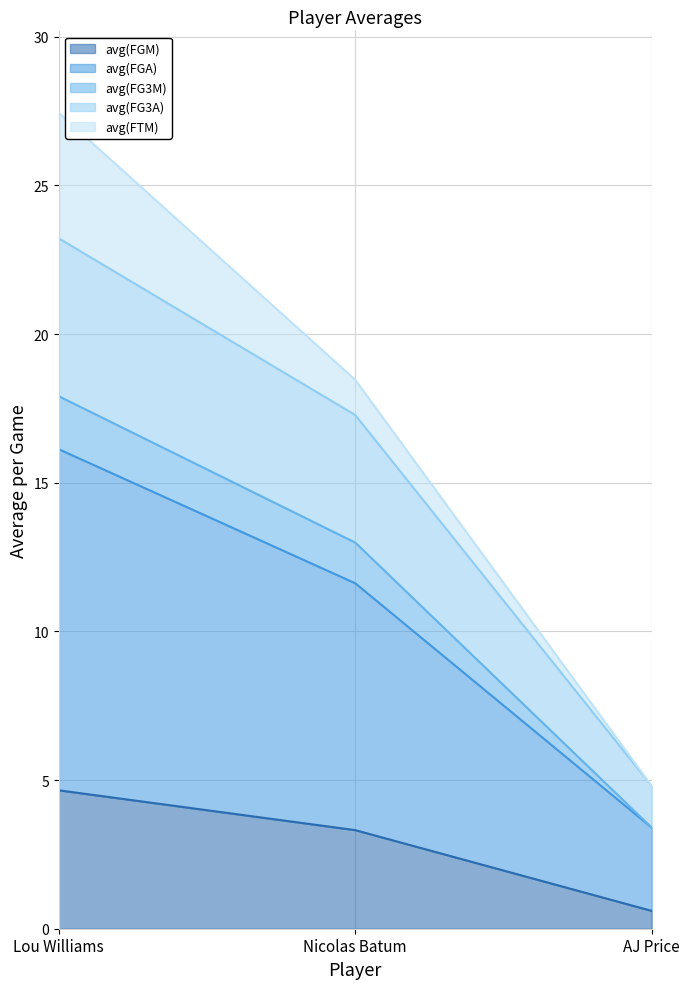

How many data points in avg(FGA) are above 11?

2